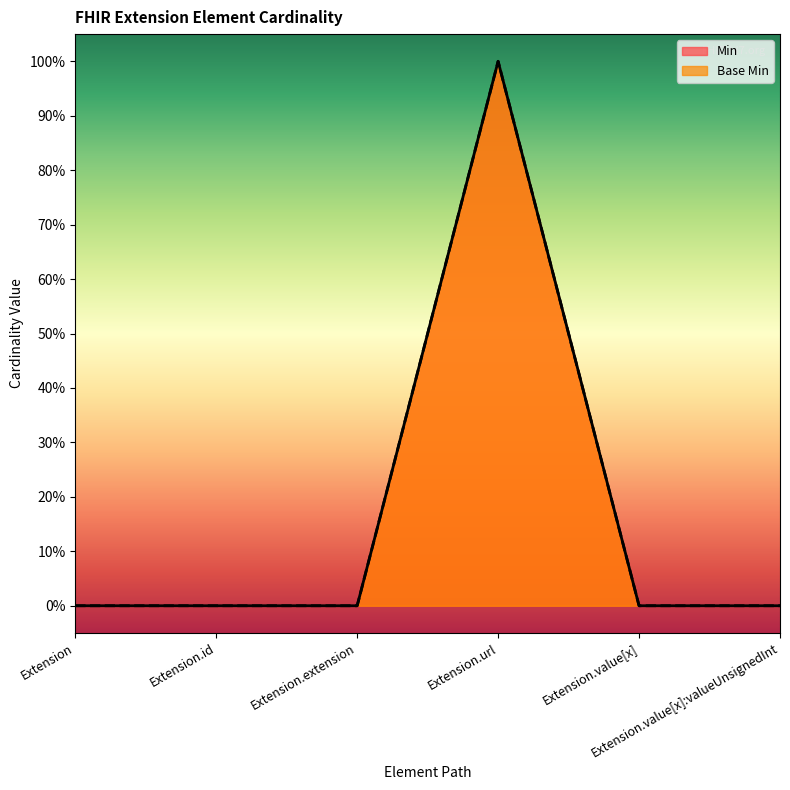

Reading left to right, what are all the values shown in this chart?

Min: 0	0	0	1	0	0
Base Min: 0	0	0	1	0	0